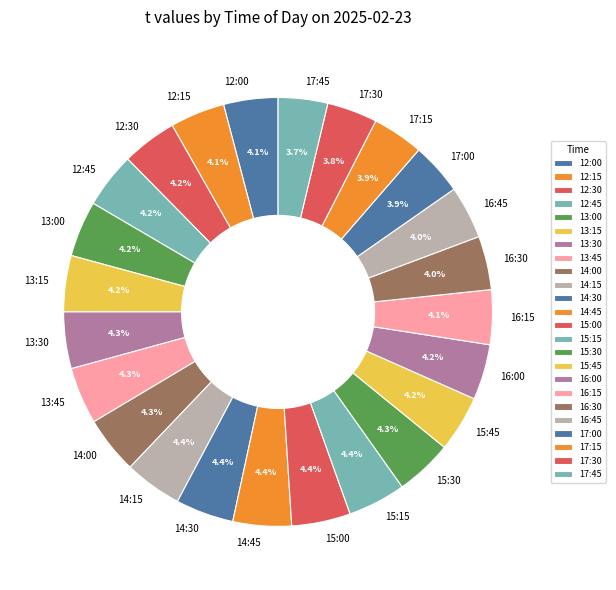

What is the ratio of the value at 15:00 to the value at 13:30?

1.0